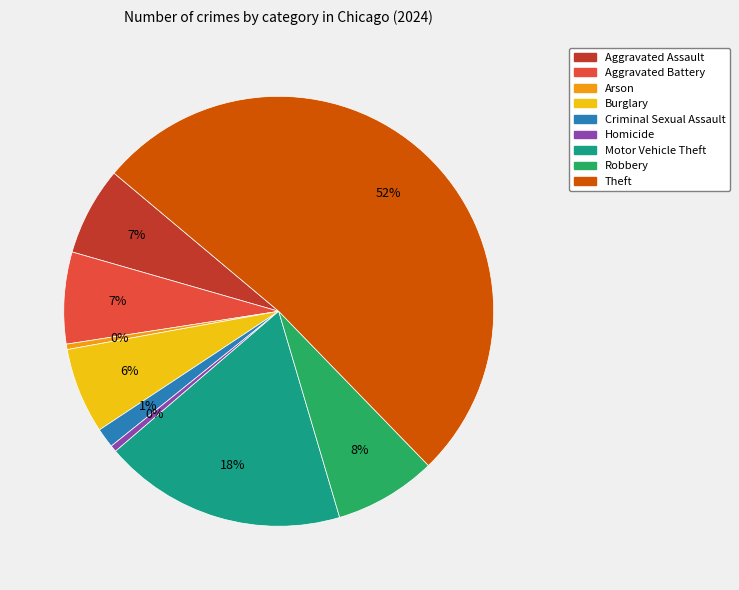

Is it true that Robbery is 8% of the pie?

True